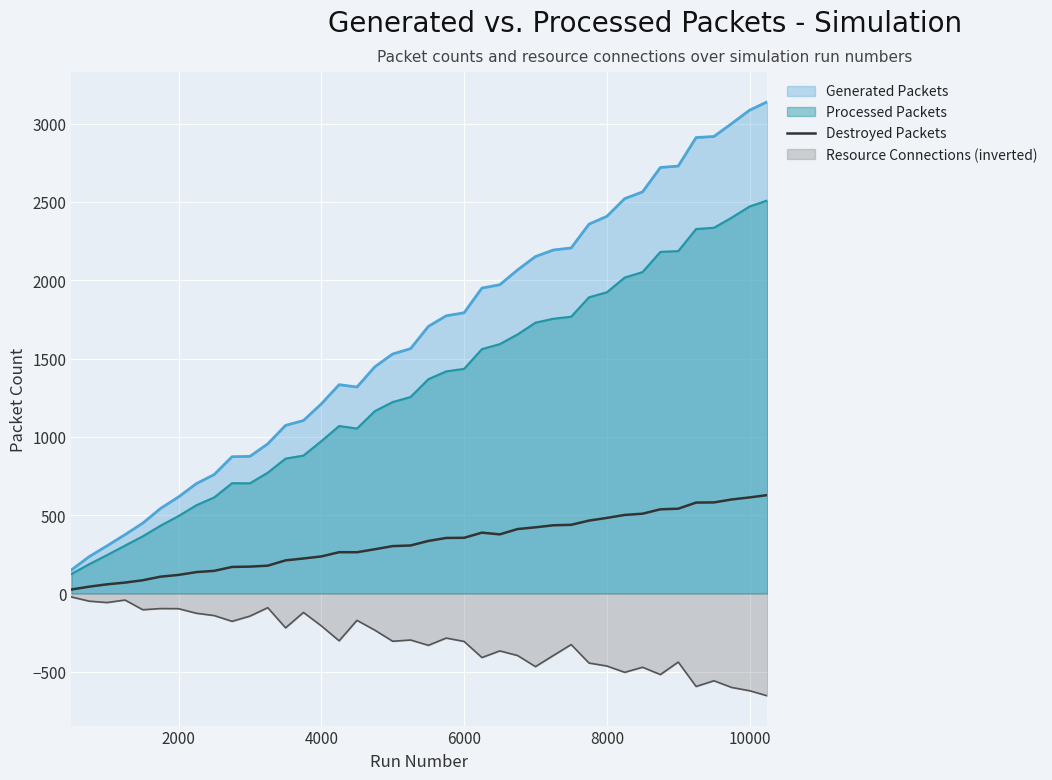

What is the greatest value displayed?

3140.0